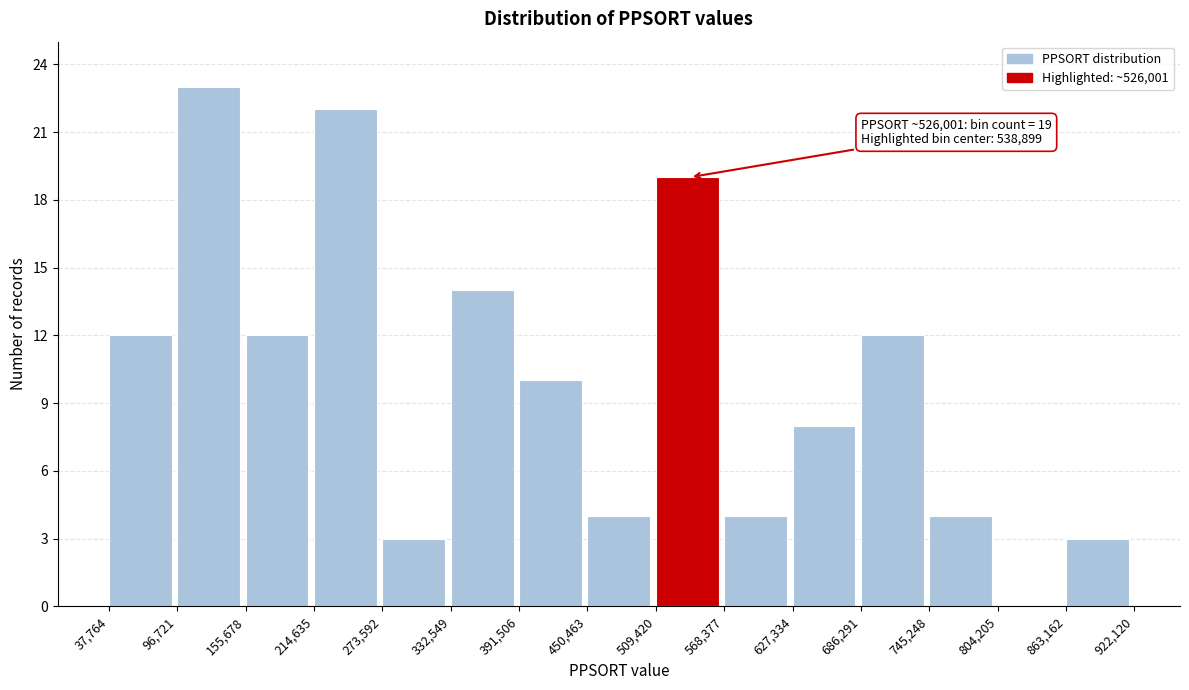

Over which range of the x-axis is the bar tallest?

96,721 to 155,678